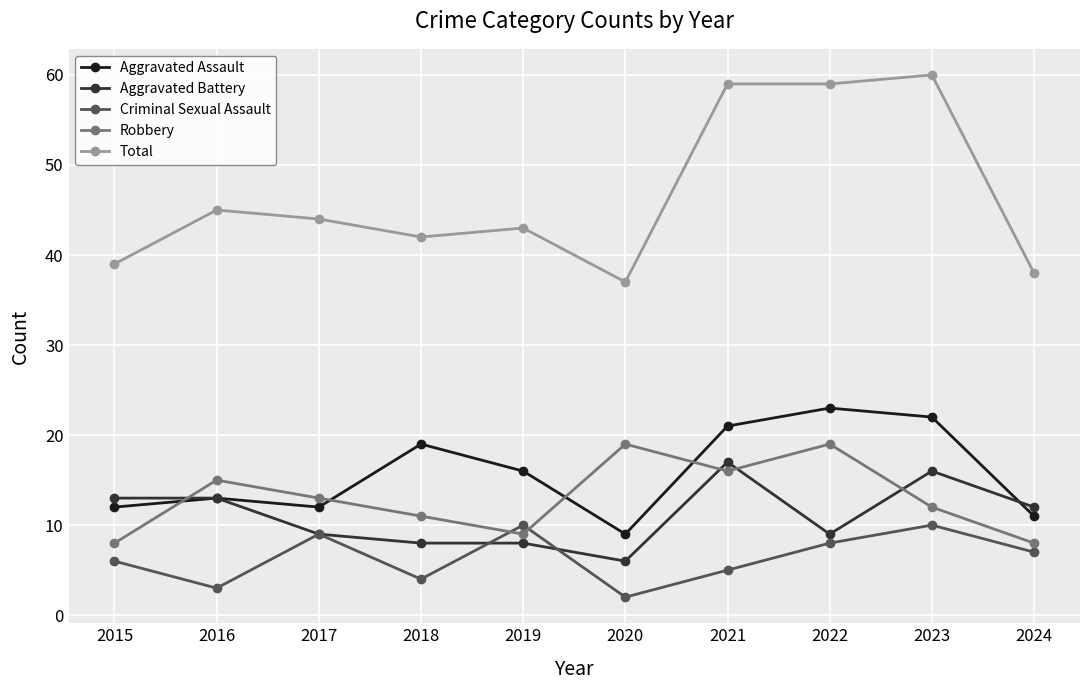

Which series has the largest range (max minus min)?

Total